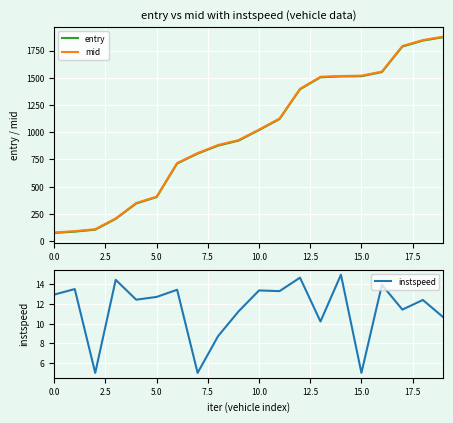

Does the chart display data point markers on the line(s)?

No